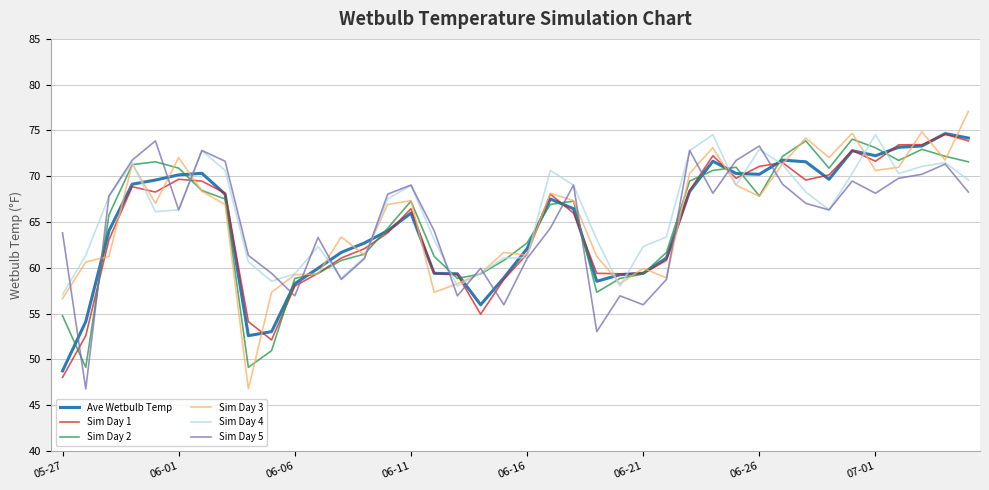

What is the minimum value for Sim Day 2?

49.1